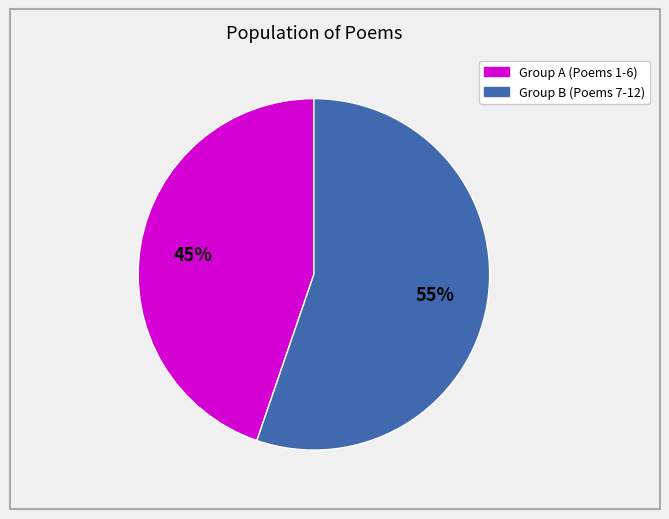

To the nearest percent, what is the average slice percentage?

50%